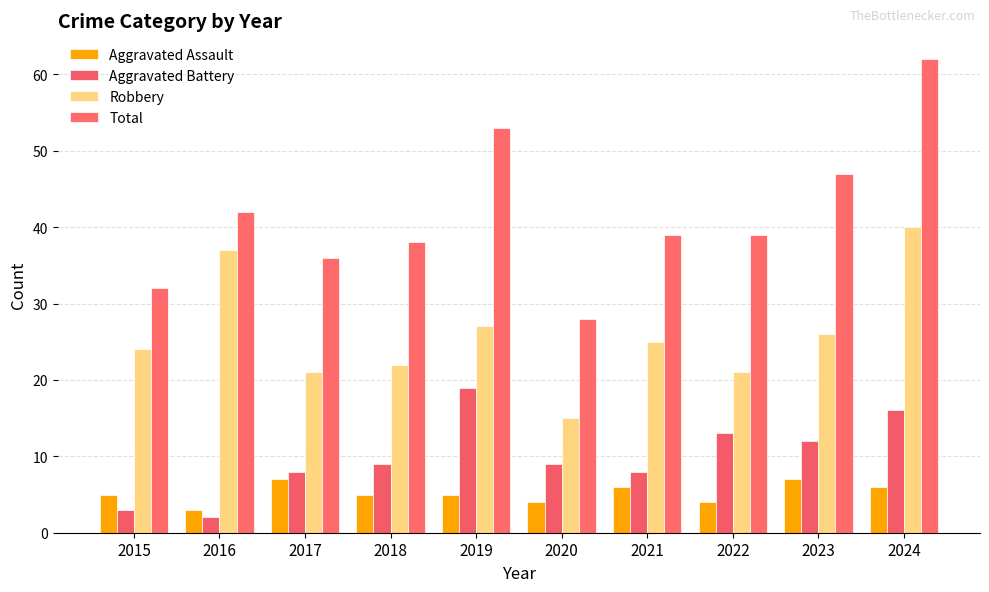

At which label does Total first exceed 39?

2016